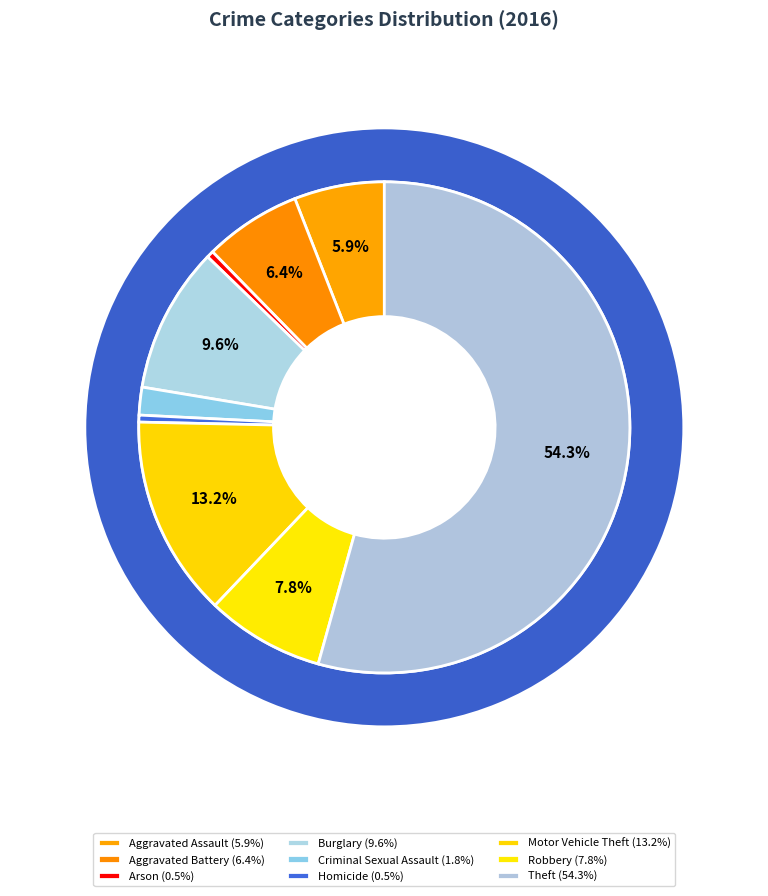

Rank the categories by value from lowest to highest.

Arson, Homicide, Criminal Sexual Assault, Aggravated Assault, Aggravated Battery, Robbery, Burglary, Motor Vehicle Theft, Theft